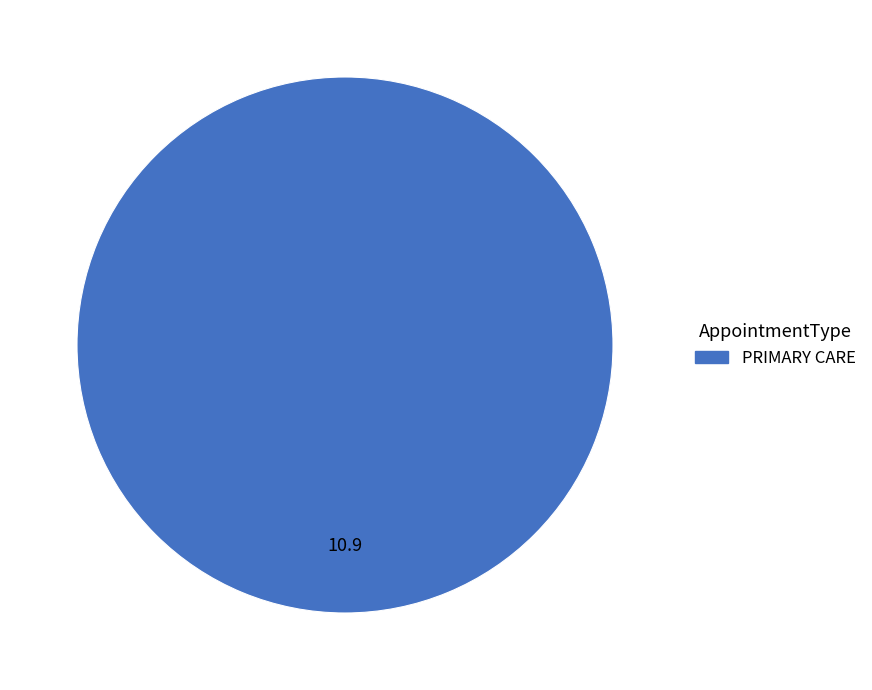

Rank the categories by value from highest to lowest.

PRIMARY CARE